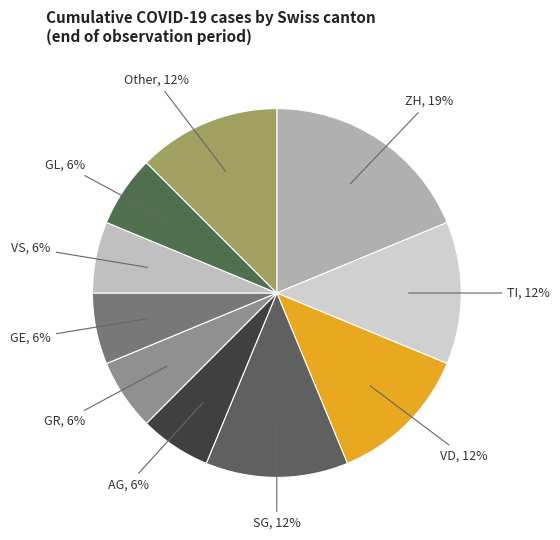

How many segments does this pie chart have?

10